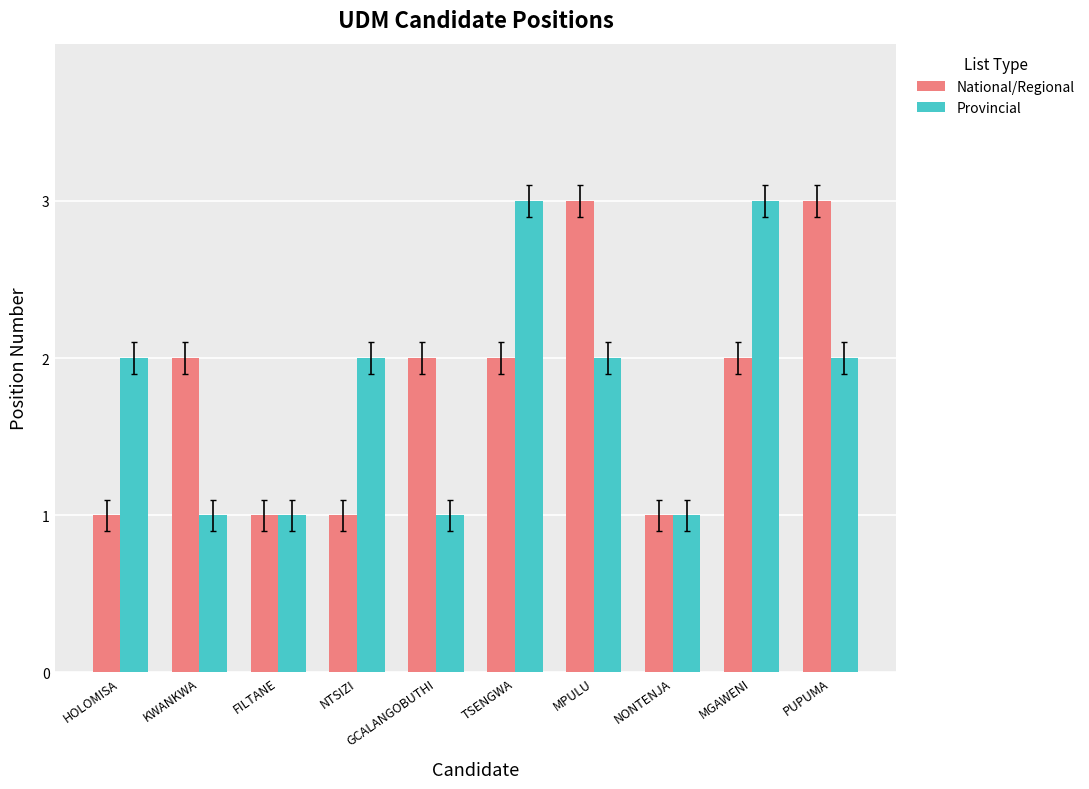

At KWANKWA, list the series in order from largest to smallest.

National/Regional, Provincial